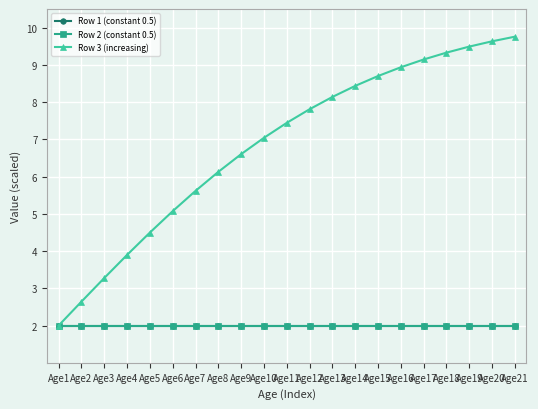

Between Age5 and Age9, which is larger?

Age5